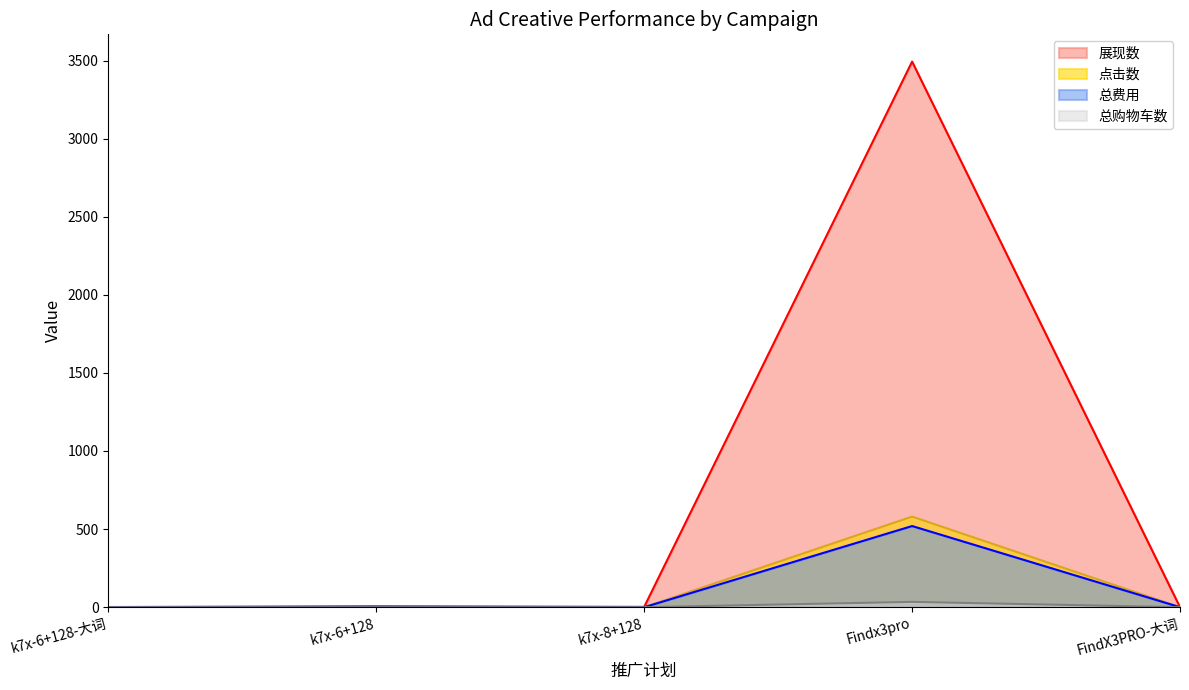

What is the maximum value for 总费用?

519.5